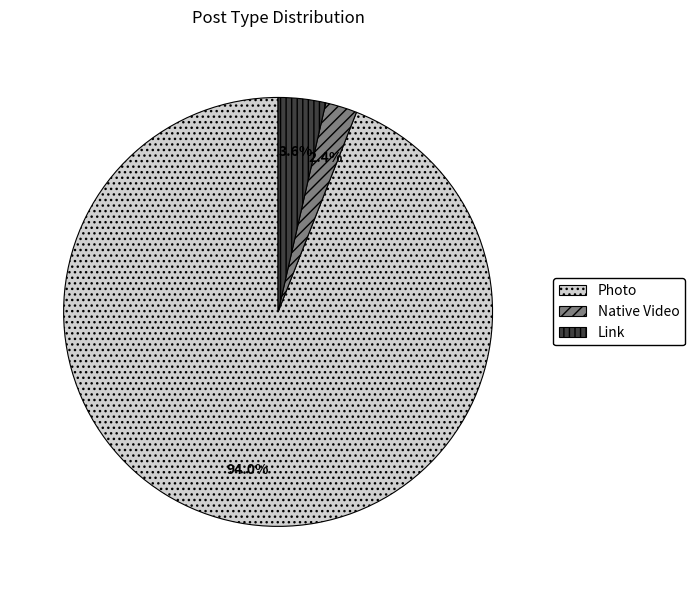

Which has a higher value, Photo or Native Video?

Photo